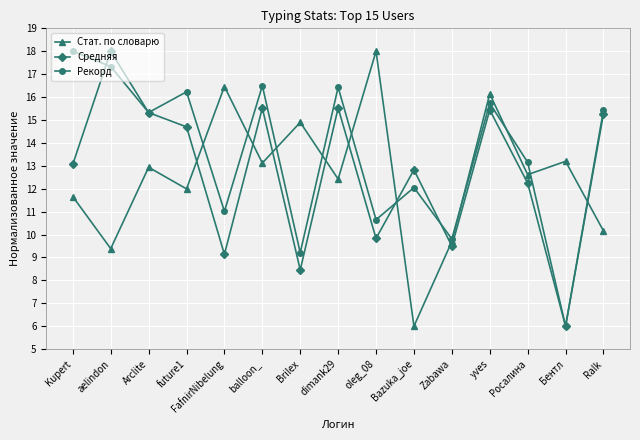

Where does the Рекорд series first go above 15?

Kupert